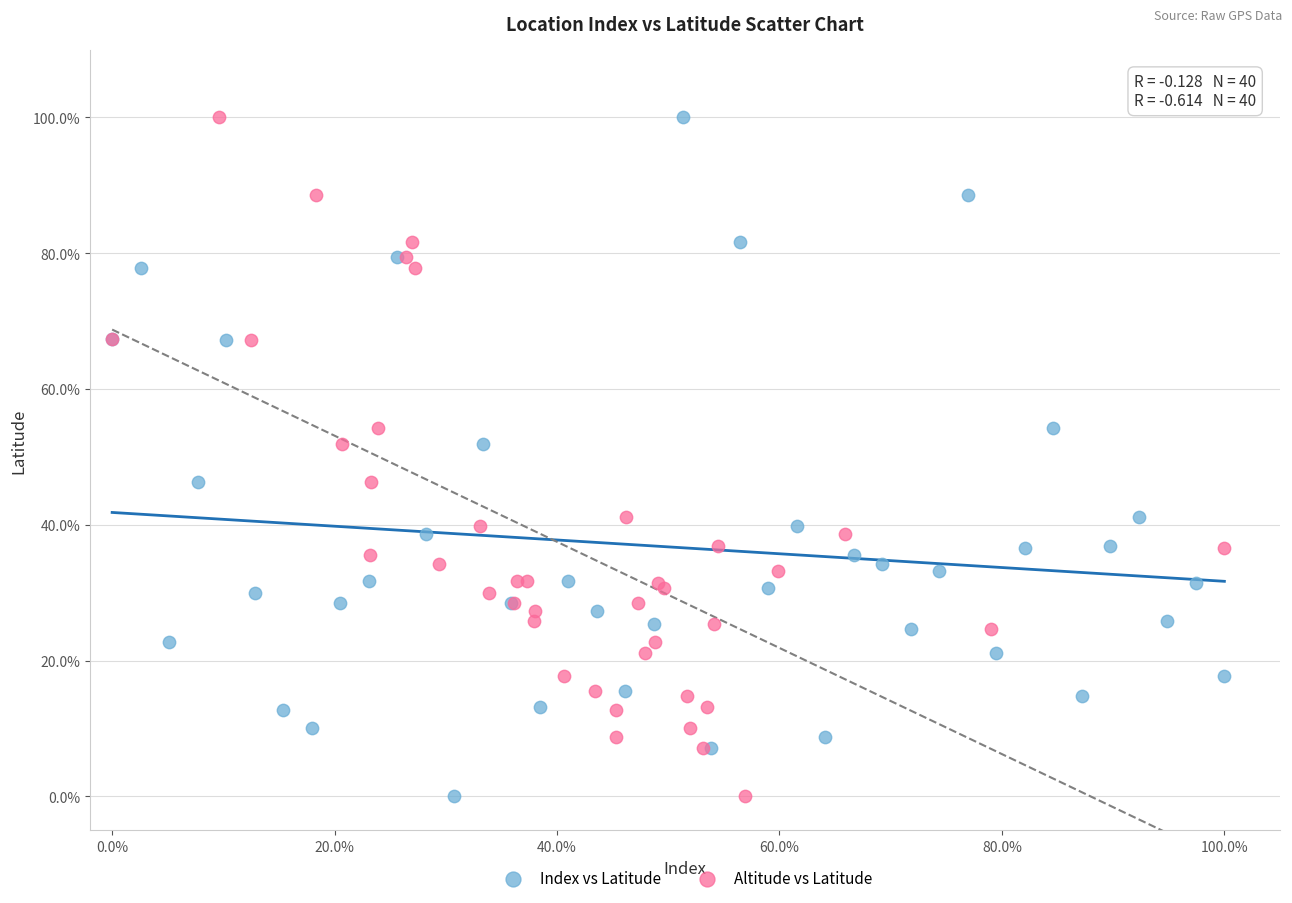

What are all the series names shown in the legend?

Index vs Latitude, Altitude vs Latitude